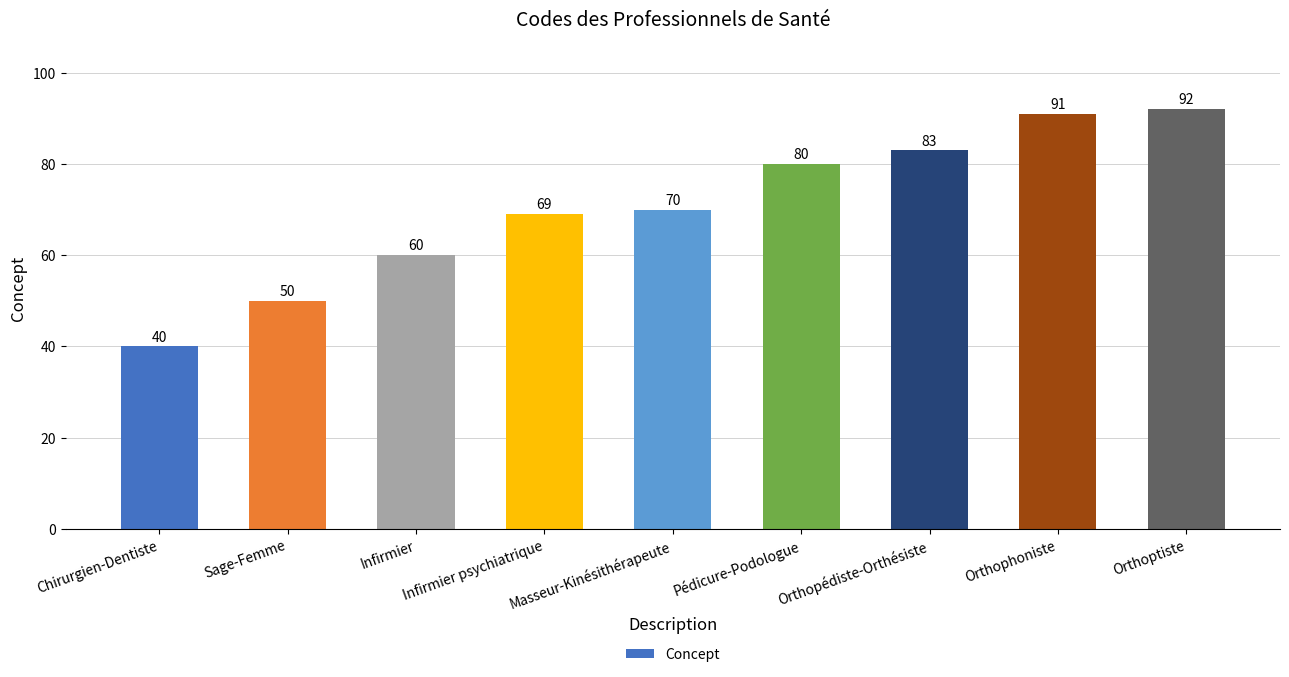

How many distinct data groups are displayed?

1